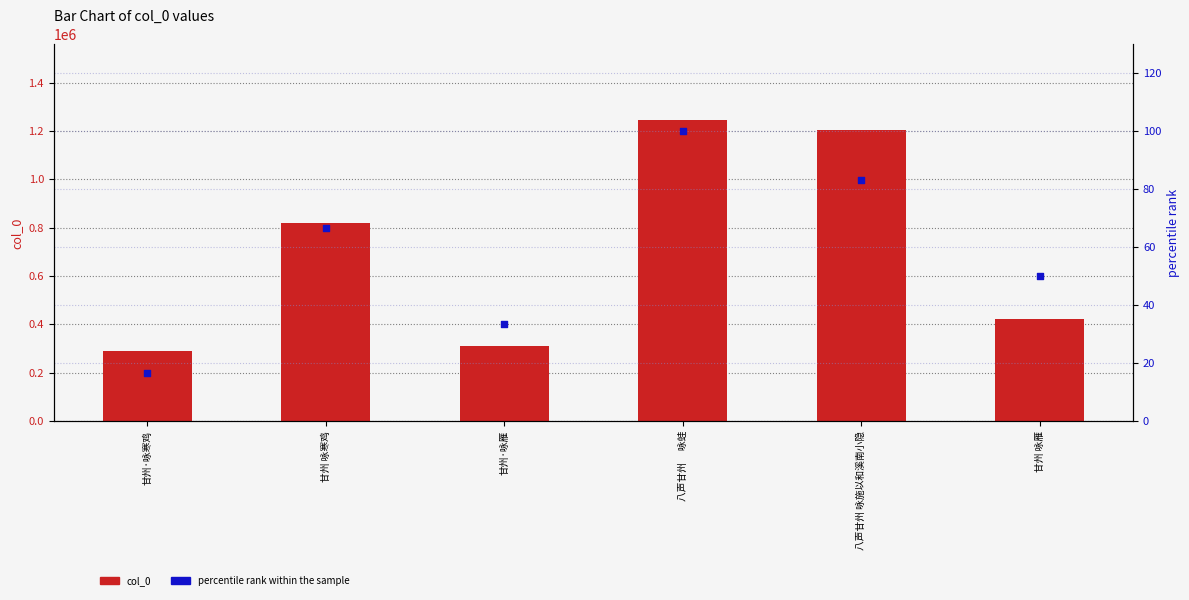

At which category is the sum across all series the highest?

八声甘州　 咏蛙